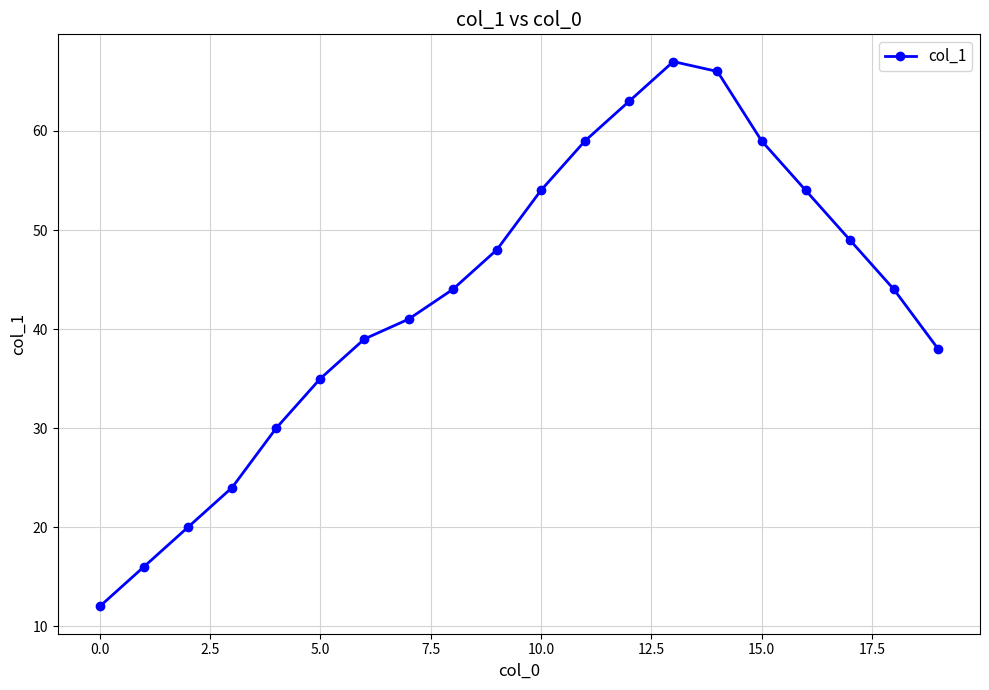

What is the value of the 14th point from the left?

67